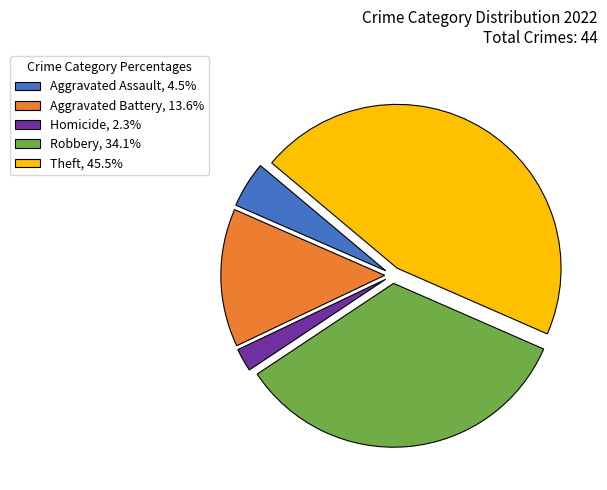

Is the sum of Robbery, 34.1% and Aggravated Battery, 13.6% greater than half?

No